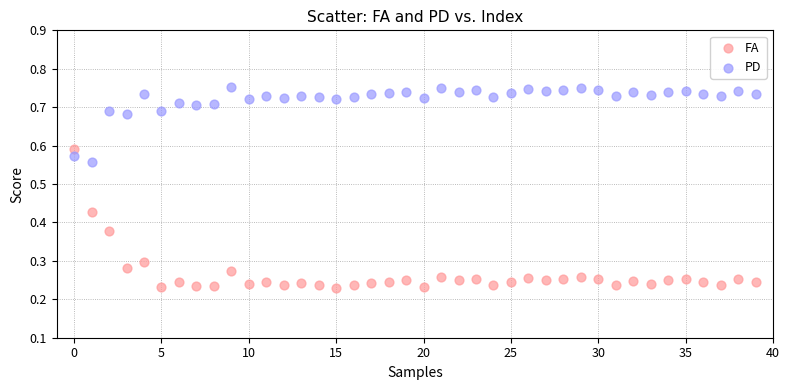

Which series has the widest spread of Y values?

FA